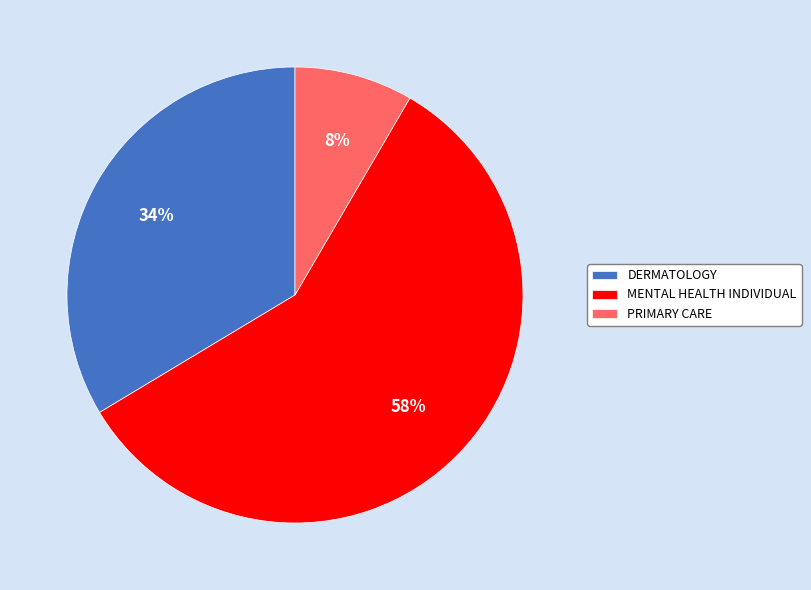

Does any single category account for the majority?

Yes